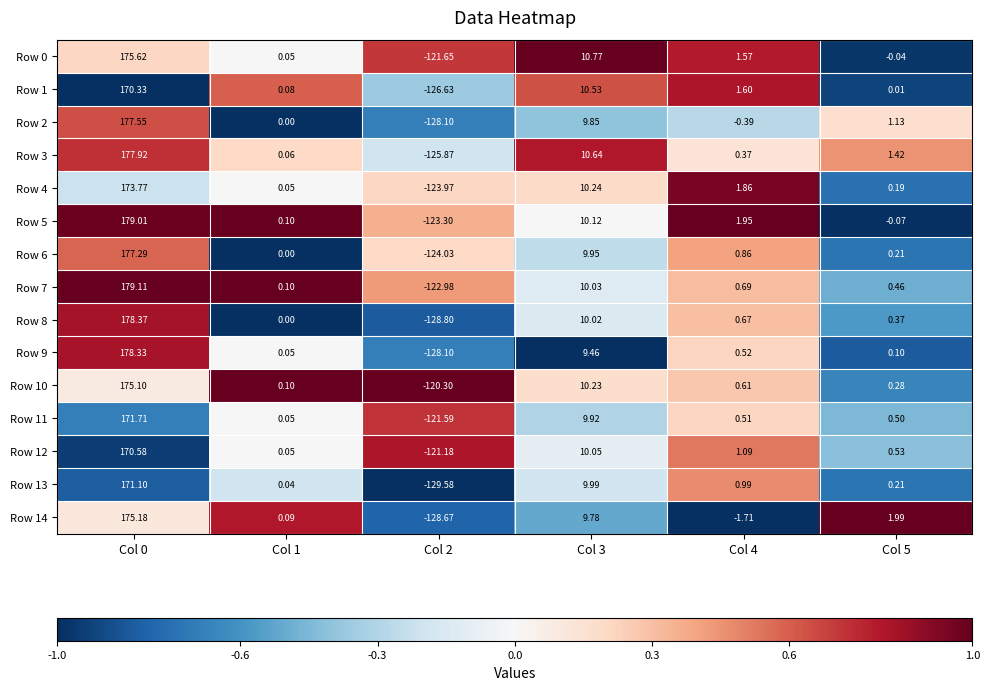

At how many categories does at least one series exceed 0?

5